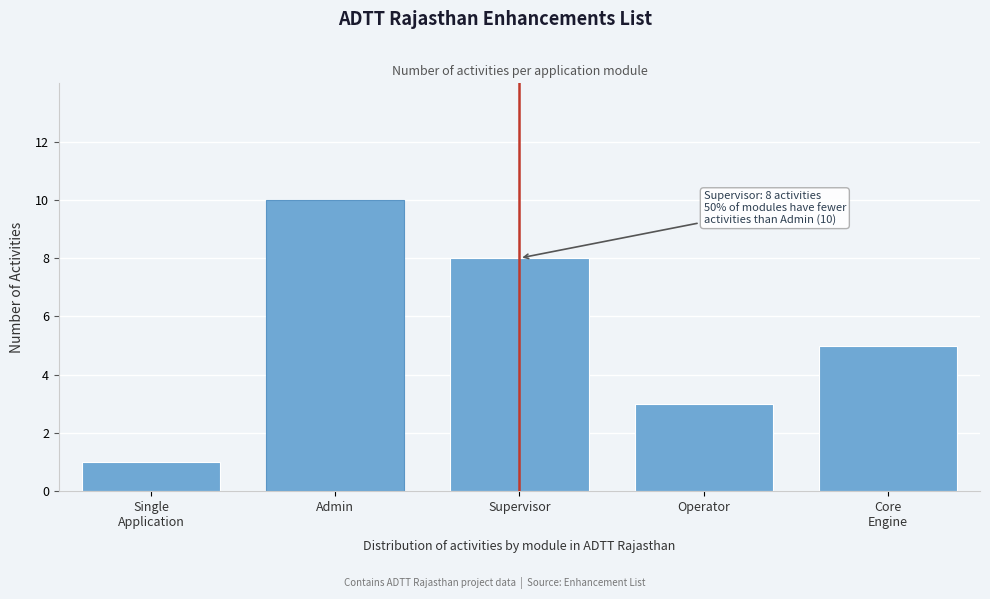

Reading left to right, what are all the values shown in this chart?

1	10	8	3	5